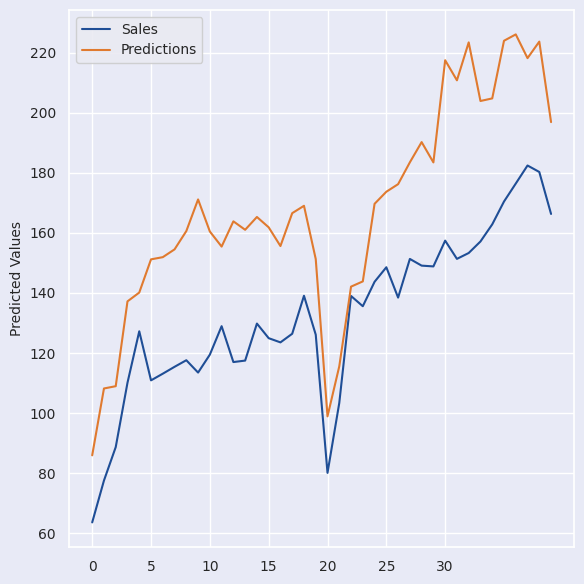

True or false: Predictions and Sales cross at least once.

False